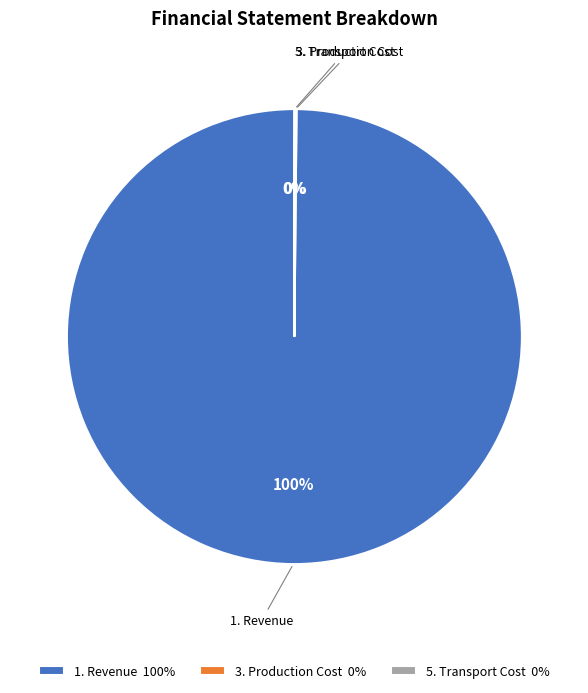

Which category has the biggest portion of the pie?

1. Revenue